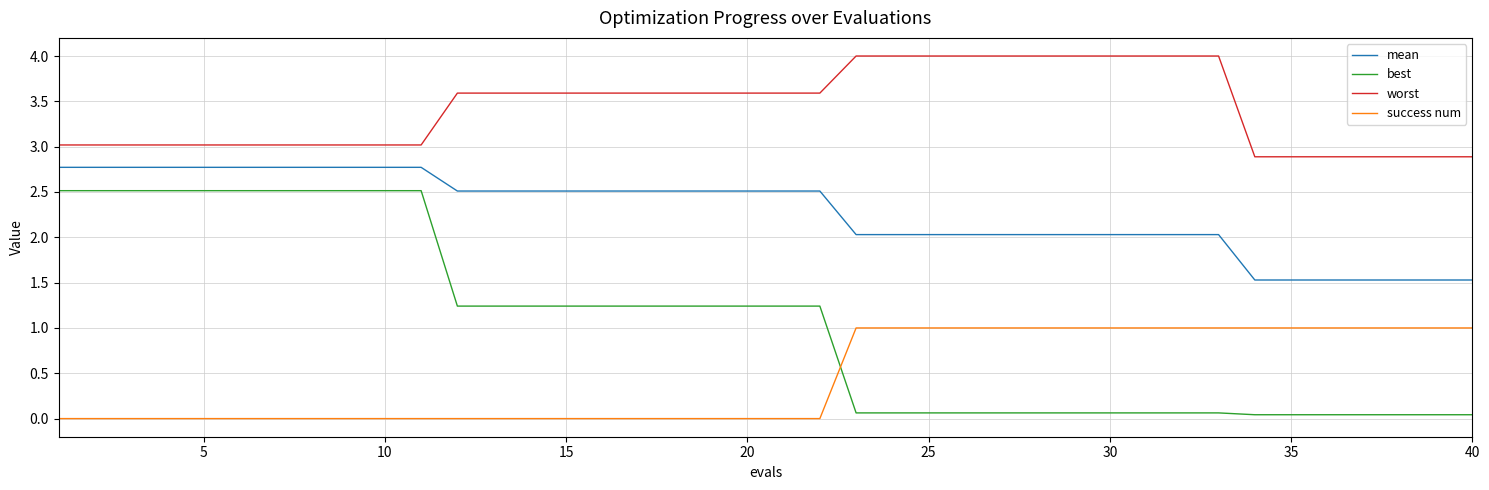

Which series has the largest total across all categories?

worst